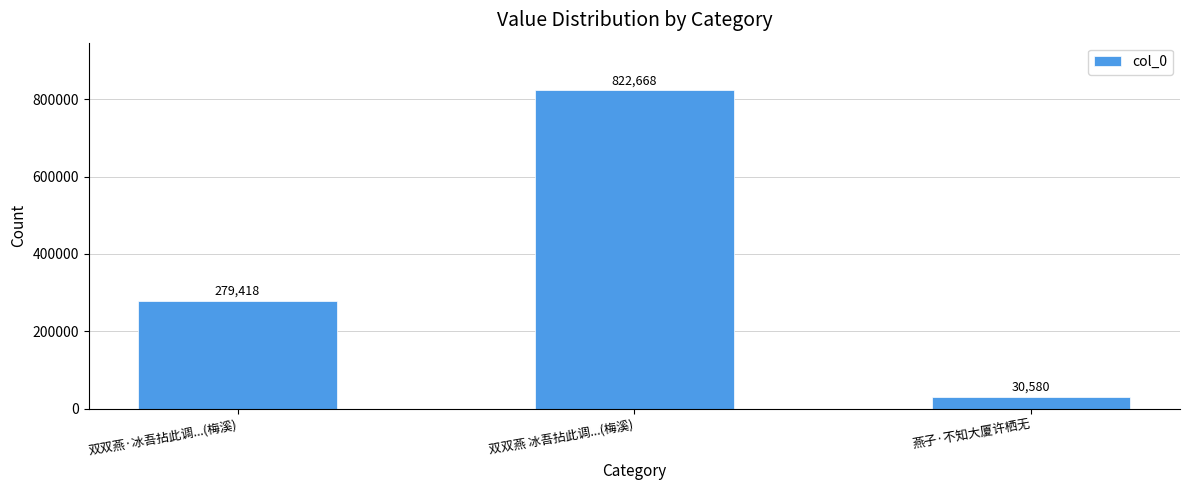

Reading left to right, list all the values displayed in this chart.

279418	822668	30580